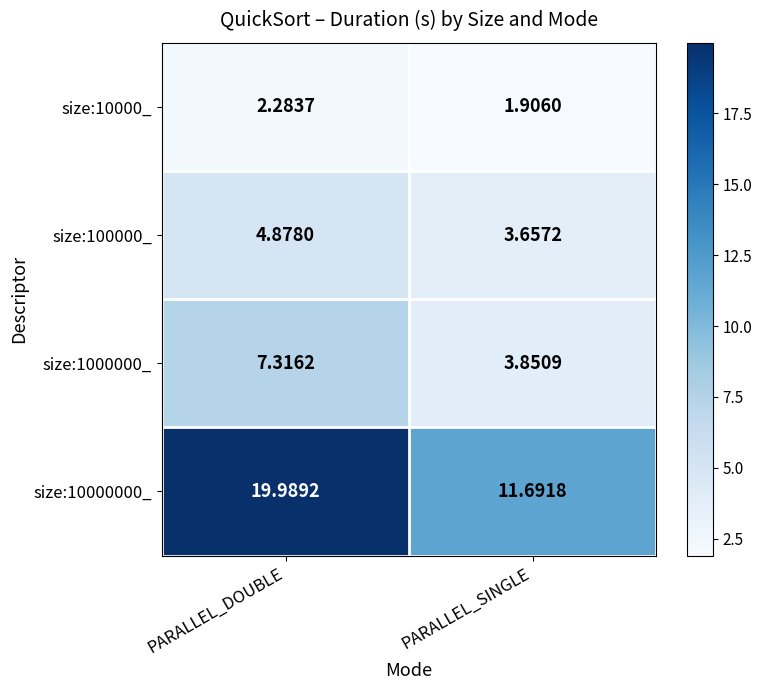

At which label does size:1000000_ reach its peak?

PARALLEL_DOUBLE